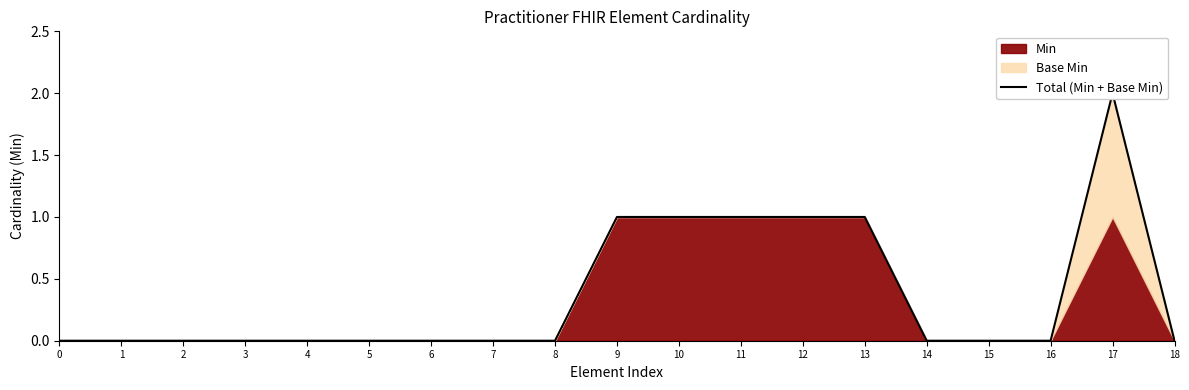

Rank the categories by value from lowest to highest.

0, 1, 2, 3, 4, 5, 6, 7, 8, 14, 15, 16, 18, 9, 10, 11, 12, 13, 17